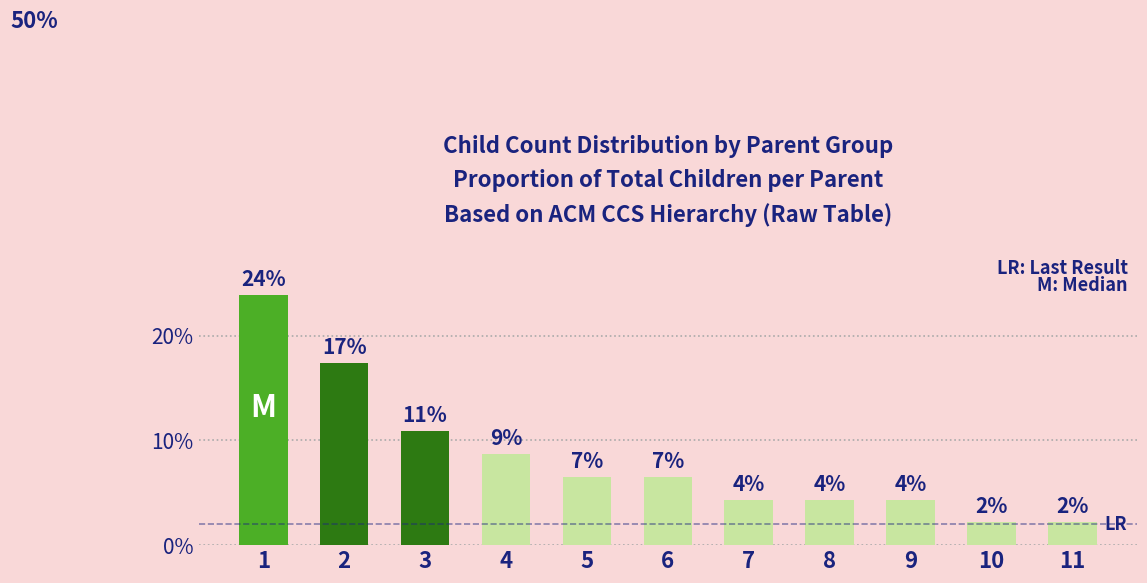

What is the value of the 4th bar from the left?

8.7